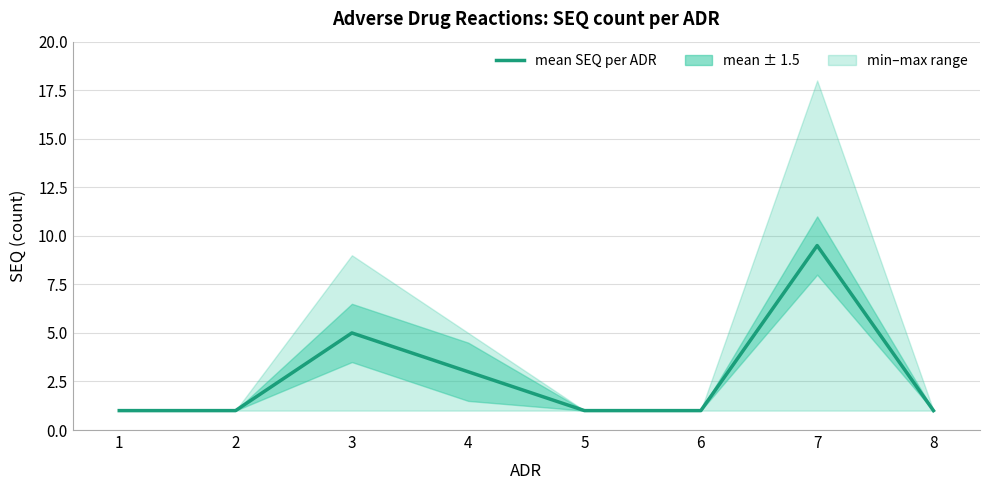

The value at 5 is 1.7. True or false?

False